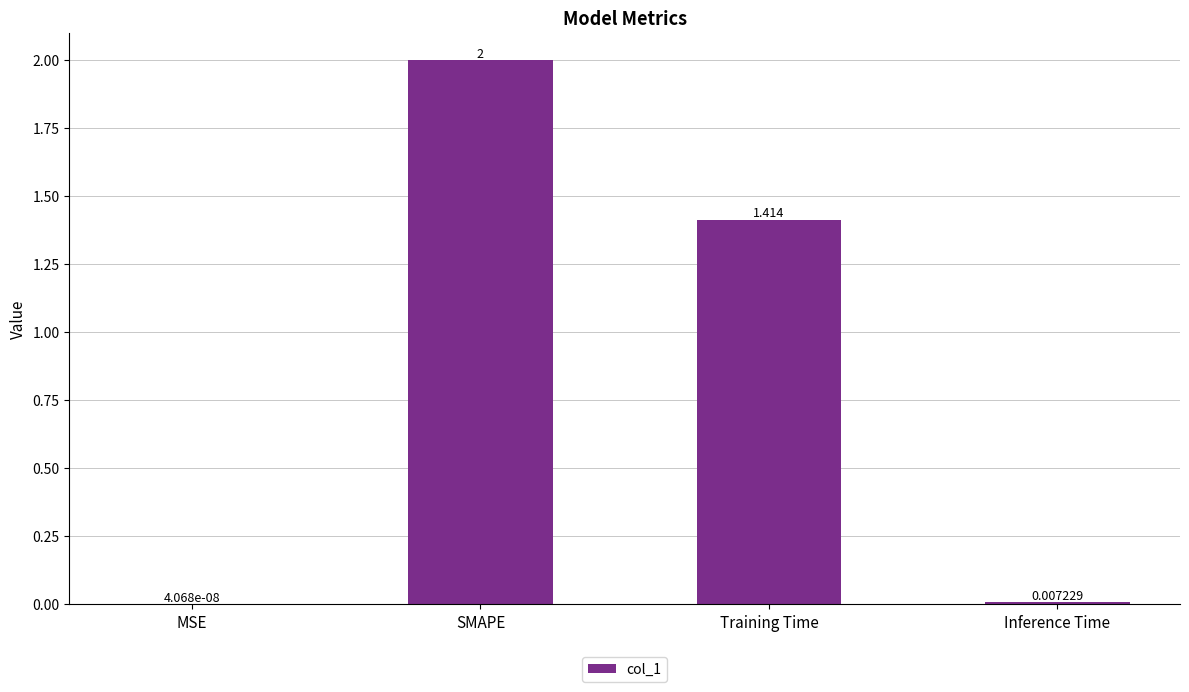

What is the sum of all values?

3.4